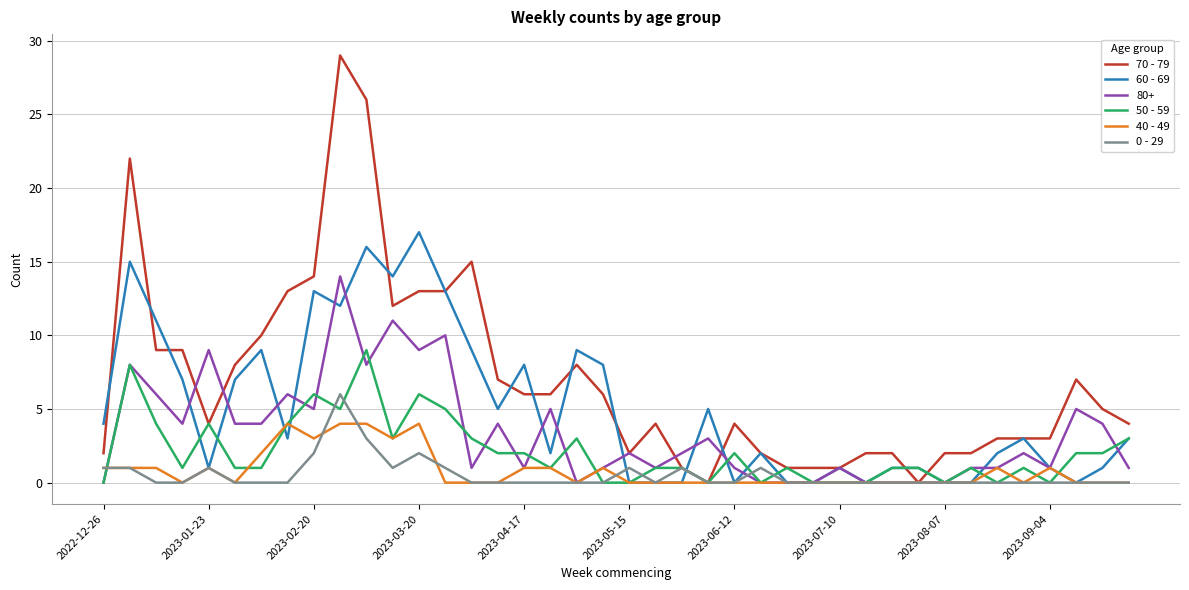

What is the maximum value for 60 - 69?

17